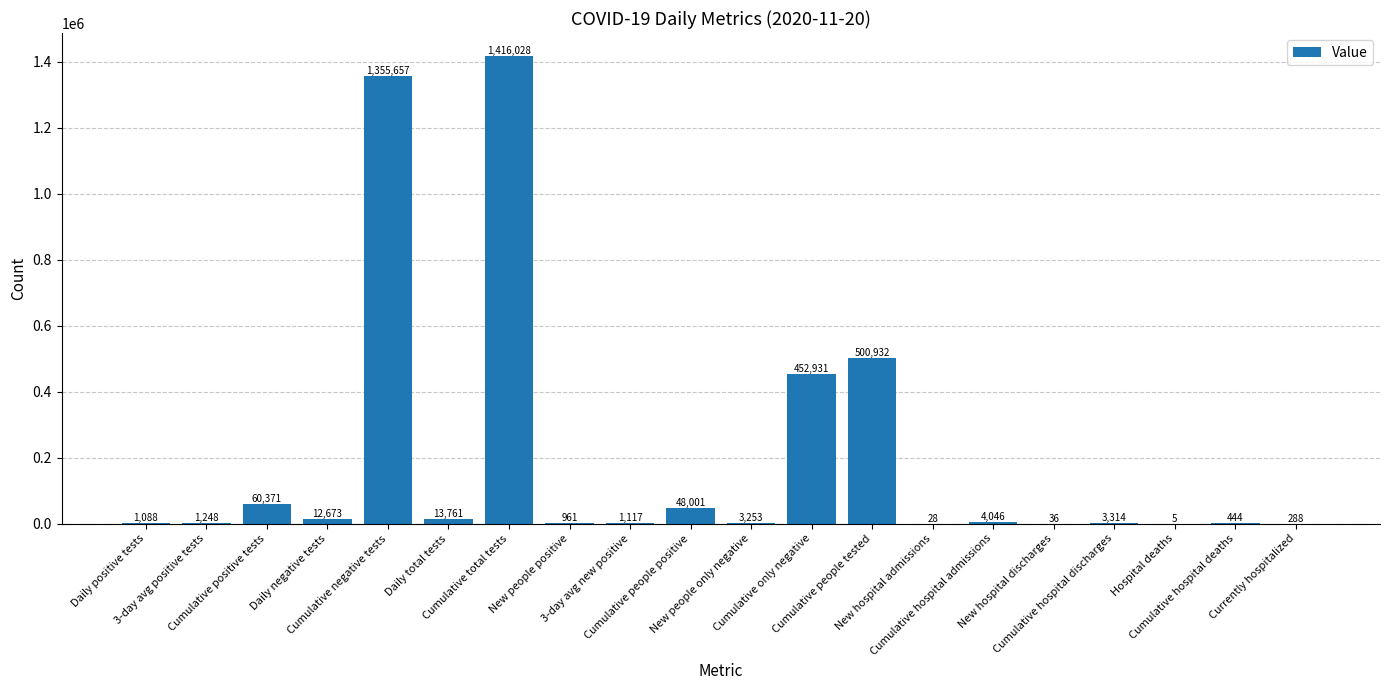

What is the maximum value shown in the chart?

1416028